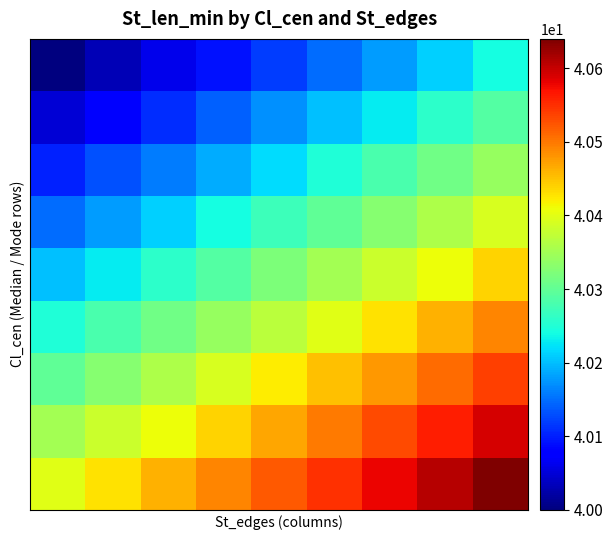

Reading left to right, list all the values displayed in this chart.

row_0: 0=40.0	1=40.0	2=40.1	3=40.1	4=40.1	5=40.1	6=40.2	7=40.2	8=40.2
row_1: 0=40.0	1=40.1	2=40.1	3=40.1	4=40.2	5=40.2	6=40.2	7=40.3	8=40.3
row_2: 0=40.1	1=40.1	2=40.2	3=40.2	4=40.2	5=40.2	6=40.3	7=40.3	8=40.3
row_3: 0=40.1	1=40.2	2=40.2	3=40.2	4=40.3	5=40.3	6=40.3	7=40.4	8=40.4
row_4: 0=40.2	1=40.2	2=40.3	3=40.3	4=40.3	5=40.4	6=40.4	7=40.4	8=40.4
row_5: 0=40.2	1=40.3	2=40.3	3=40.3	4=40.4	5=40.4	6=40.4	7=40.5	8=40.5
row_6: 0=40.3	1=40.3	2=40.4	3=40.4	4=40.4	5=40.5	6=40.5	7=40.5	8=40.5
row_7: 0=40.4	1=40.4	2=40.4	3=40.4	4=40.5	5=40.5	6=40.5	7=40.6	8=40.6
row_8: 0=40.4	1=40.4	2=40.5	3=40.5	4=40.5	5=40.5	6=40.6	7=40.6	8=40.6